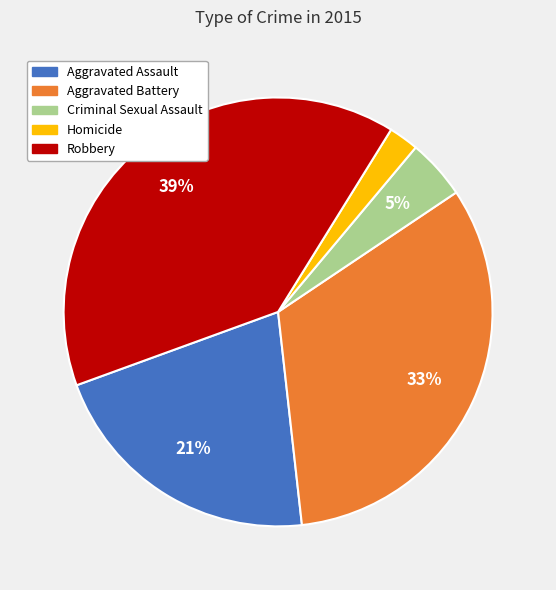

Does any single category account for the majority?

No